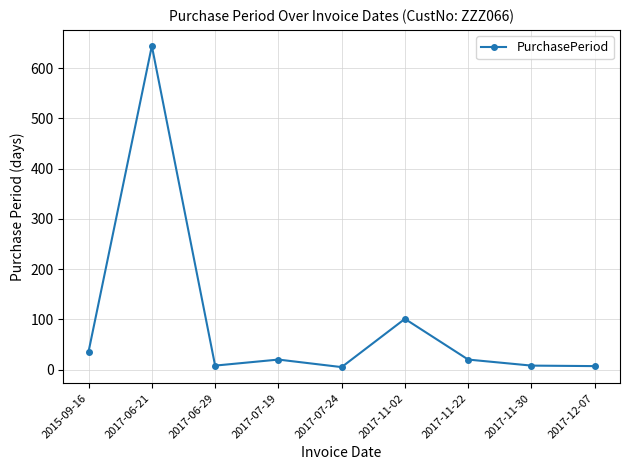

How many interior local peaks (higher than both neighbors) does the data have?

3